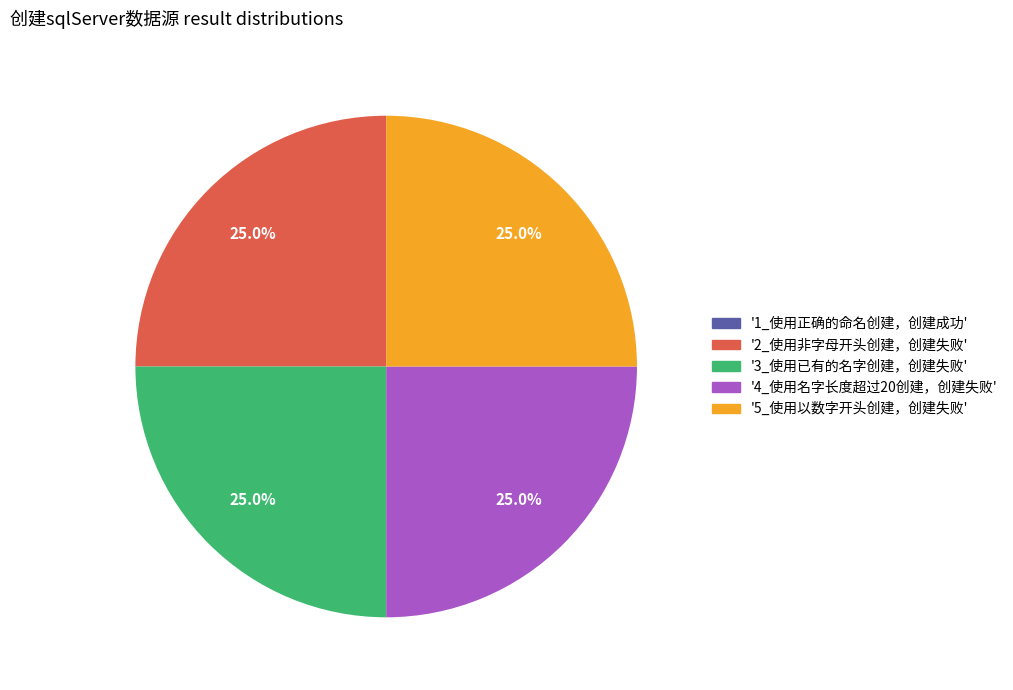

Is there a majority slice in this chart?

No